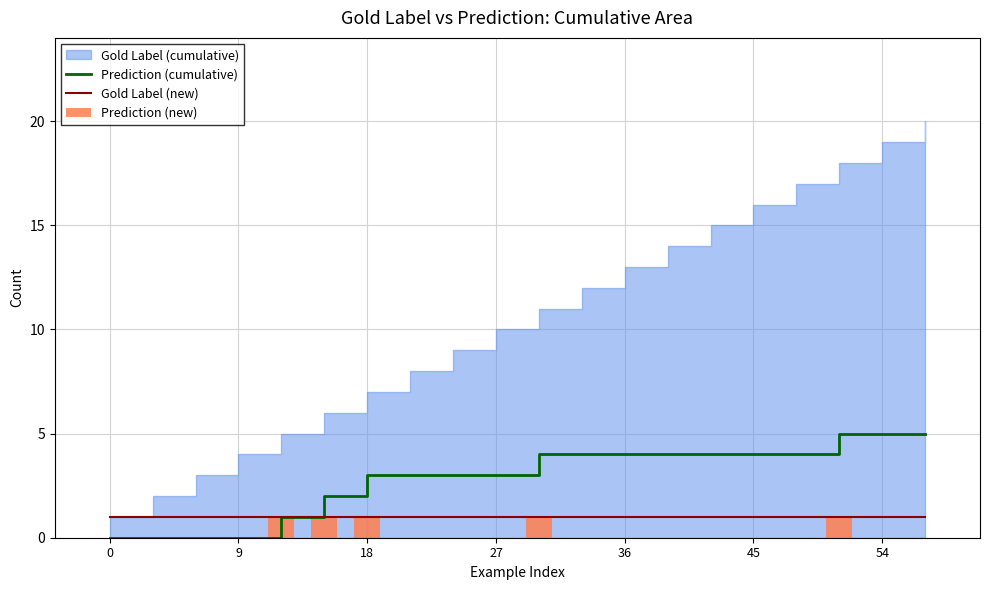

The value of Prediction (cumulative) at 27 is 3. True or false?

True